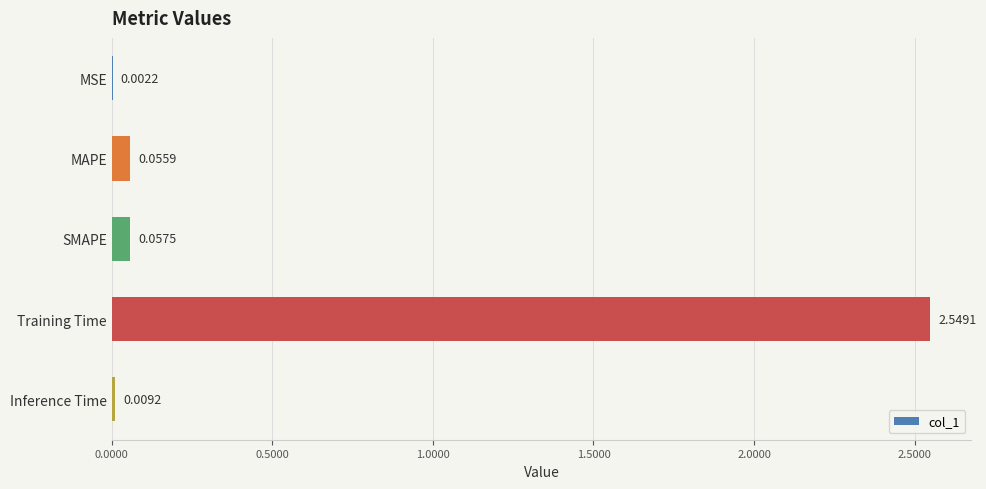

What is the change in value from Training Time to Inference Time?

-2.5